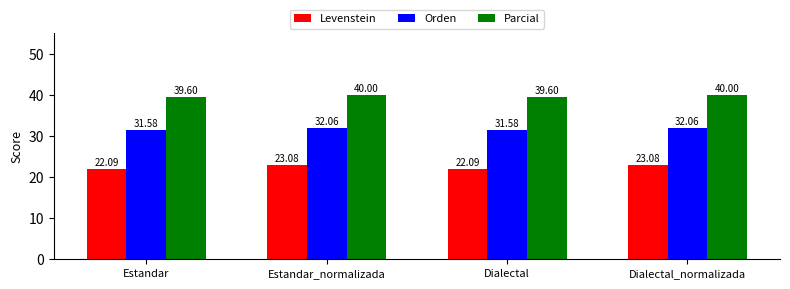

At Estandar, list the series in order from smallest to largest.

Levenstein, Orden, Parcial